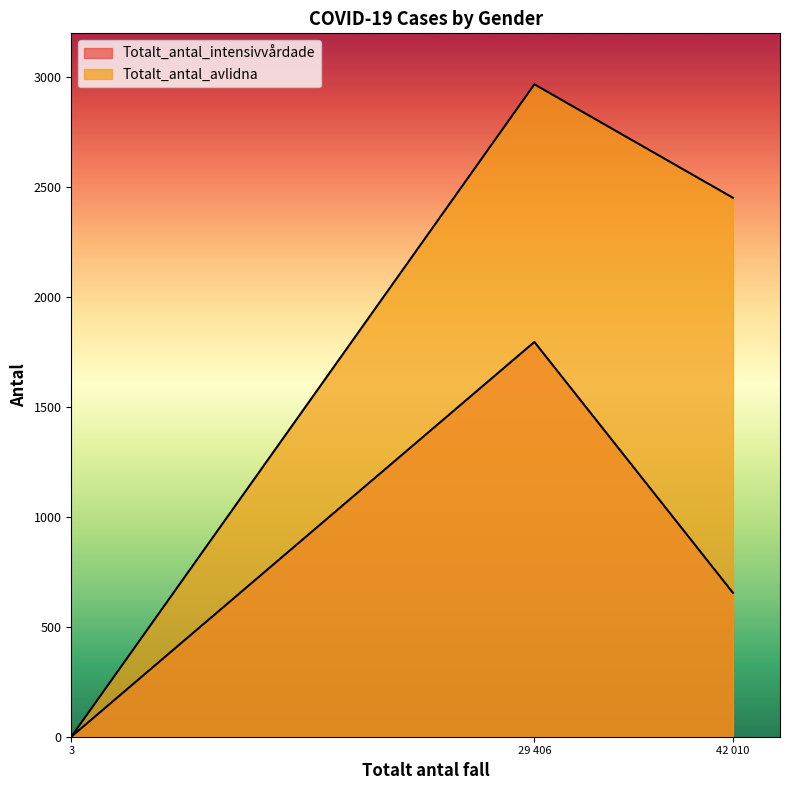

What are all the series names shown in the legend?

Totalt_antal_intensivvårdade, Totalt_antal_avlidna